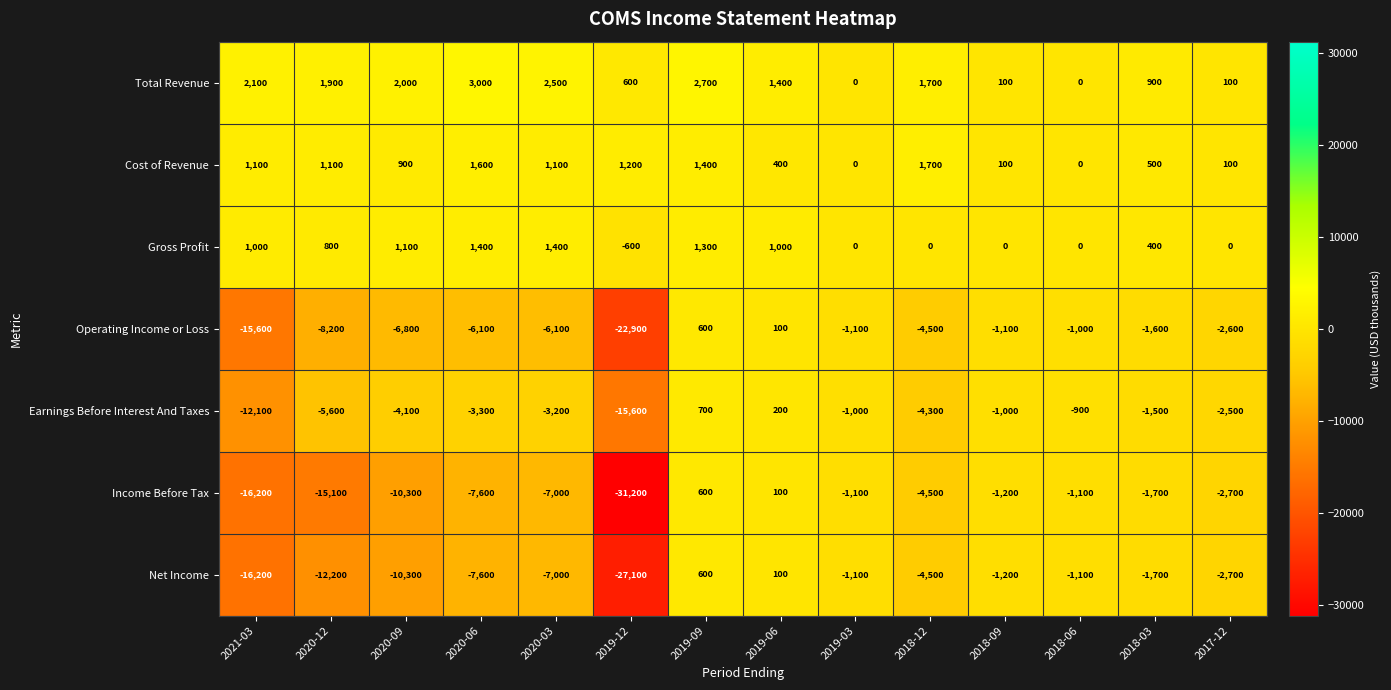

Where is Cost of Revenue nearest to the value 850?

2020-09